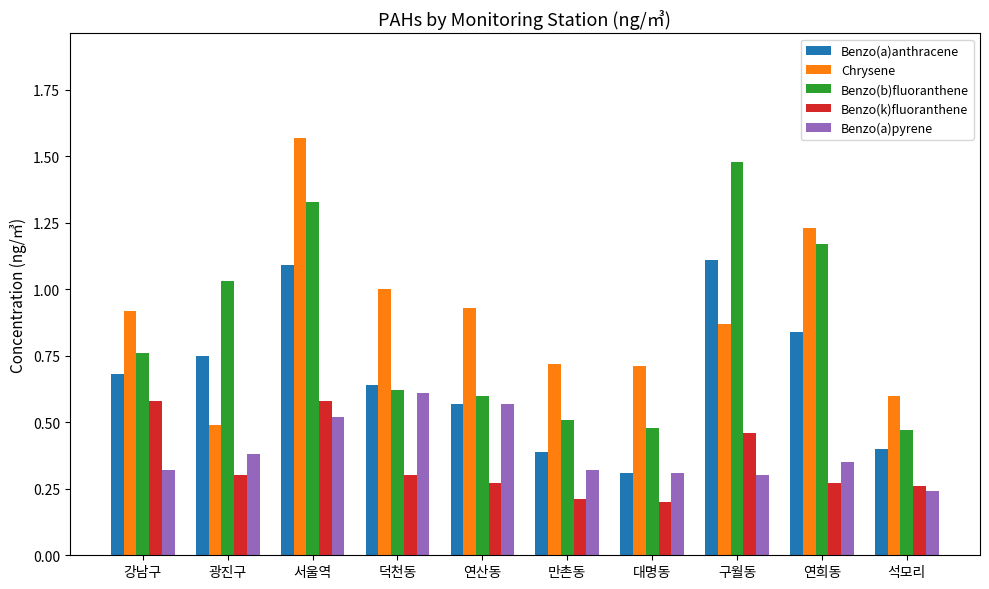

Is the value of Benzo(b)fluoranthene at 강남구 greater than the value of Chrysene at 강남구?

No